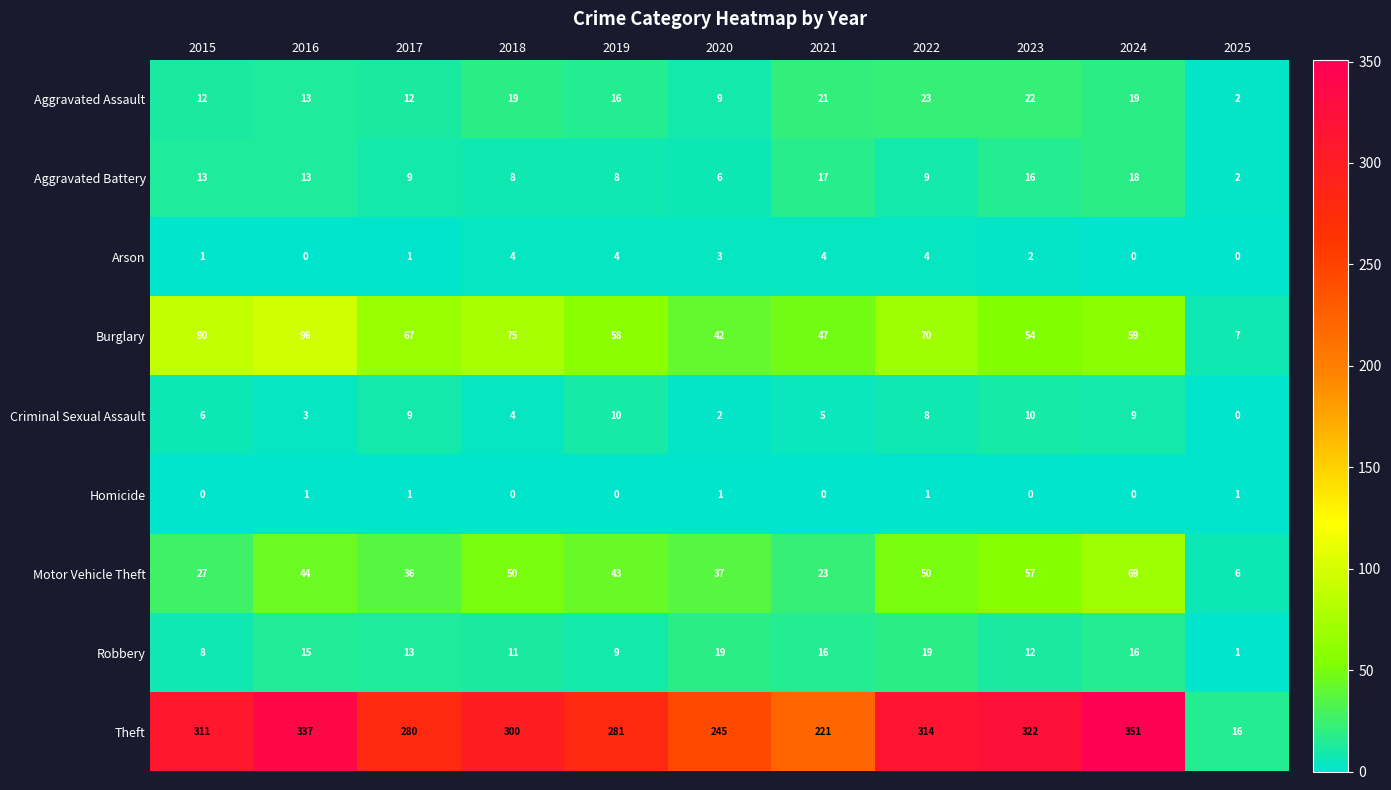

What is the total value across all series at 2021?

354